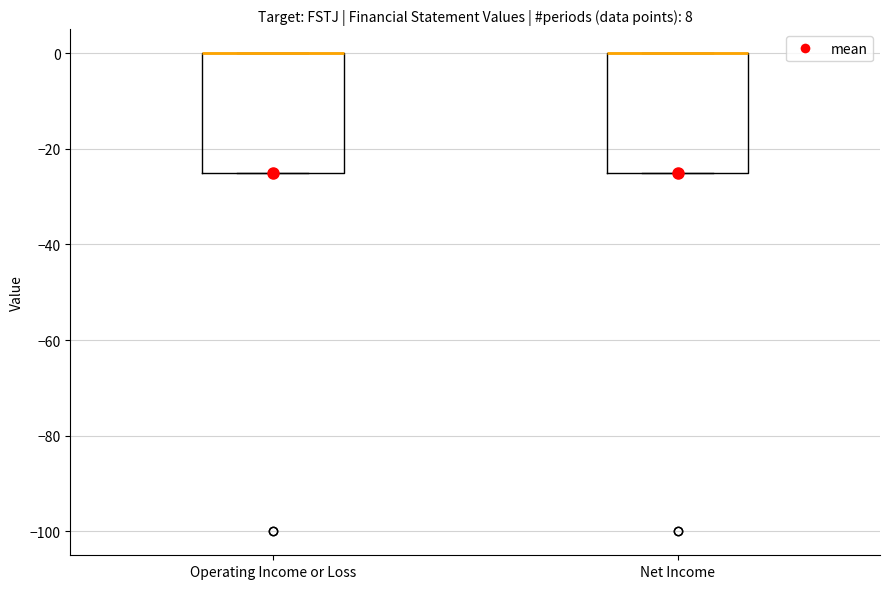

Where is the upper edge of the box for Operating Income or Loss on the y-axis? The values are not printed on the chart, so give them approximately, as read against the axis.

0